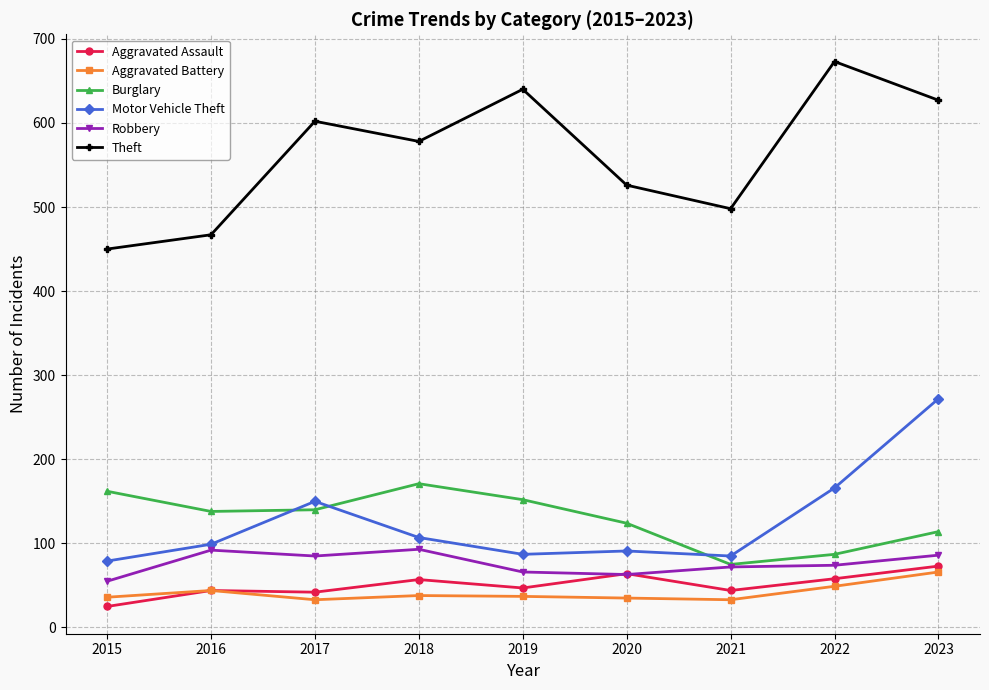

At which label does Aggravated Assault reach its minimum?

2015